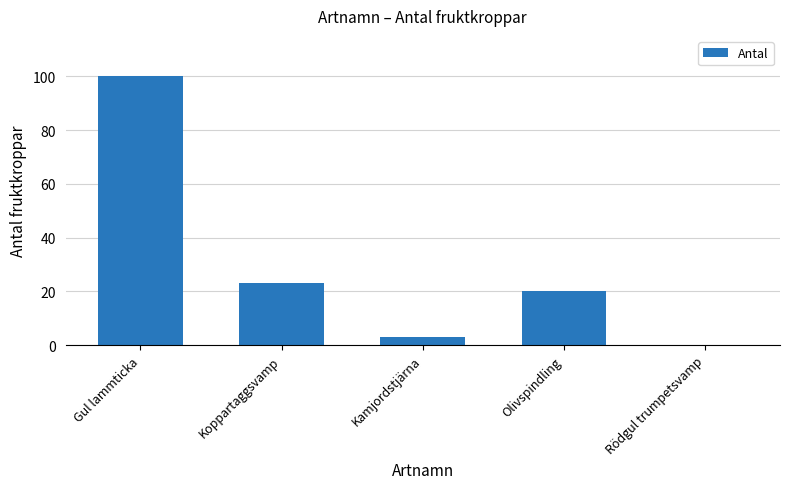

At which category does the chart reach its peak across all series?

Gul lammticka